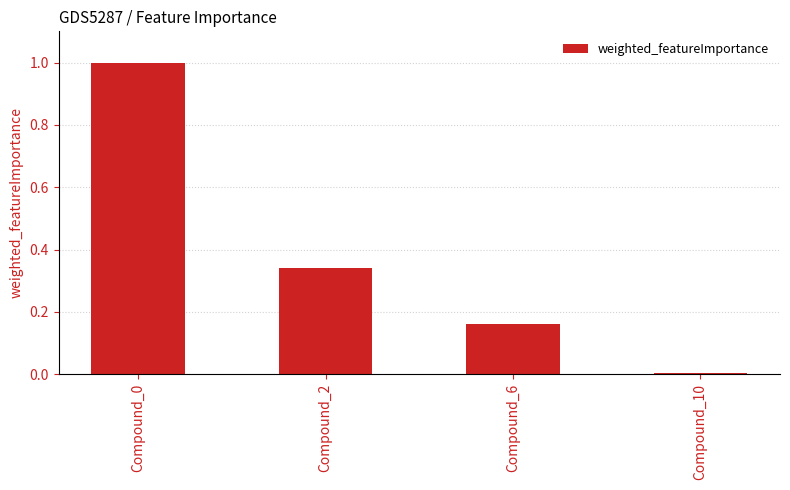

What is the difference between the maximum and minimum values?

1.0